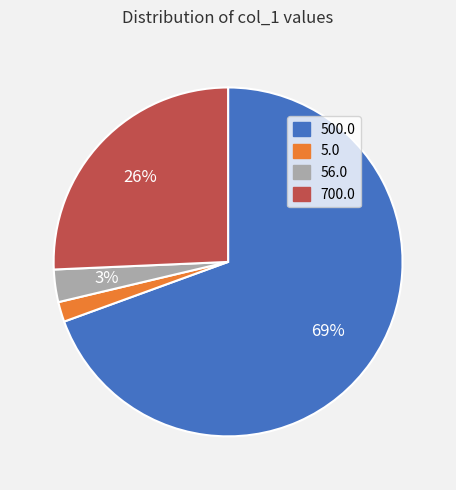

What is the smallest slice in the pie chart?

5.0